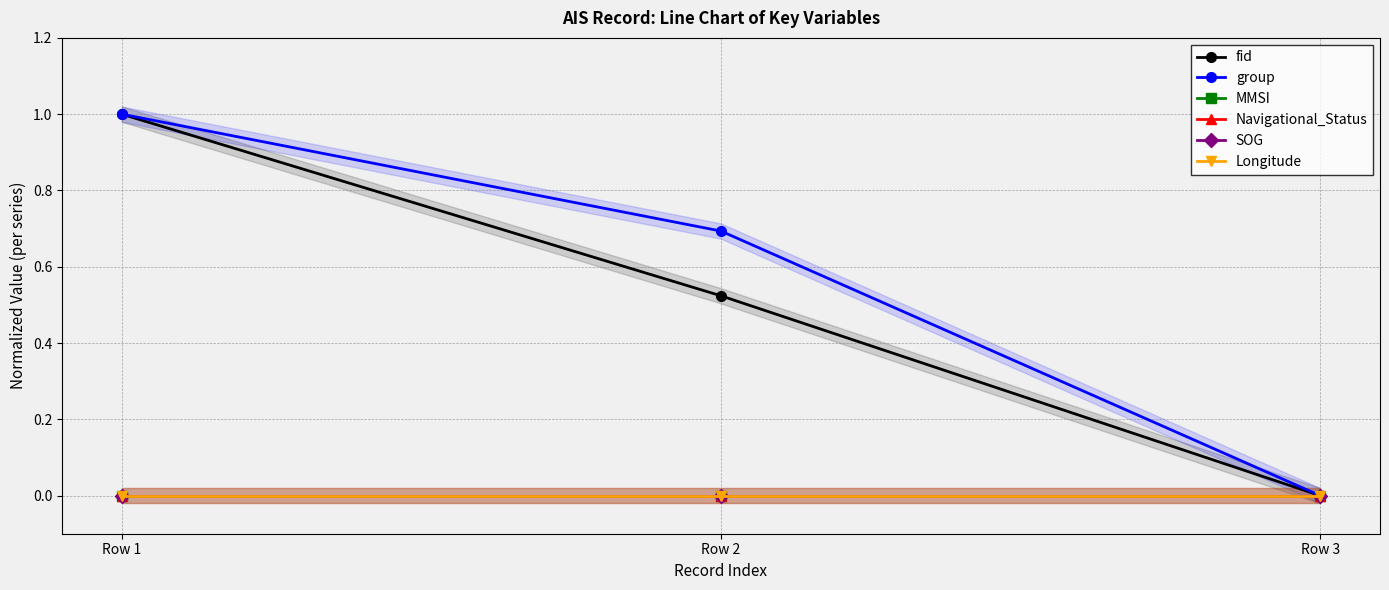

Which series has the largest total across all categories?

group